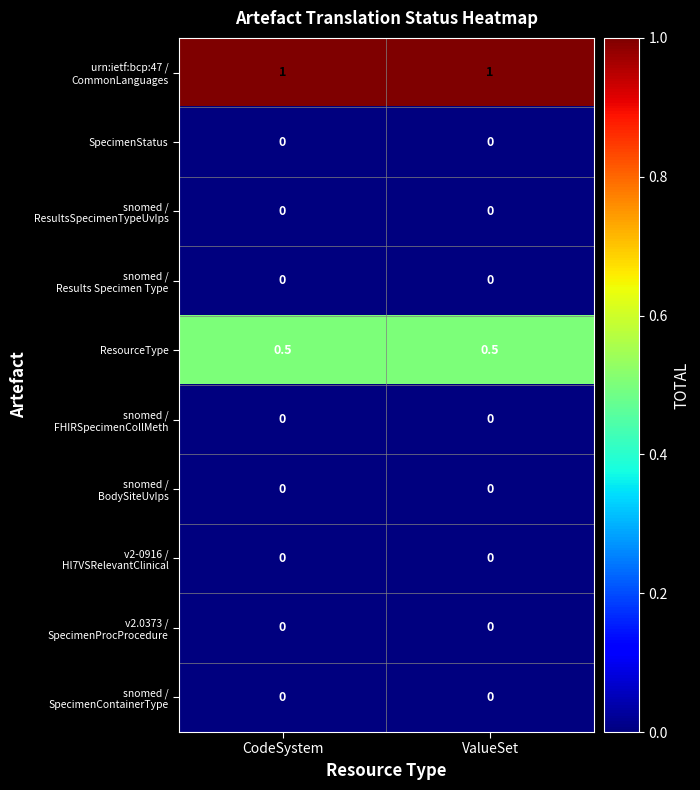

True or false: SpecimenStatus has a value of 0.0 at ValueSet.

True